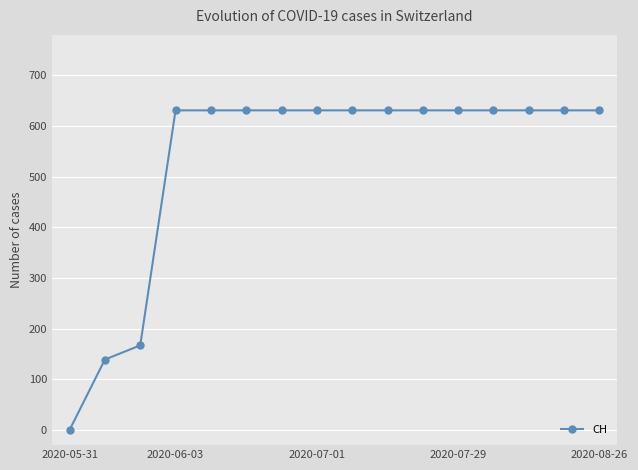

Reading right to left, extract all data points from this chart.

631	631	631	631	631	631	631	631	631	631	631	631	631	167	139	0